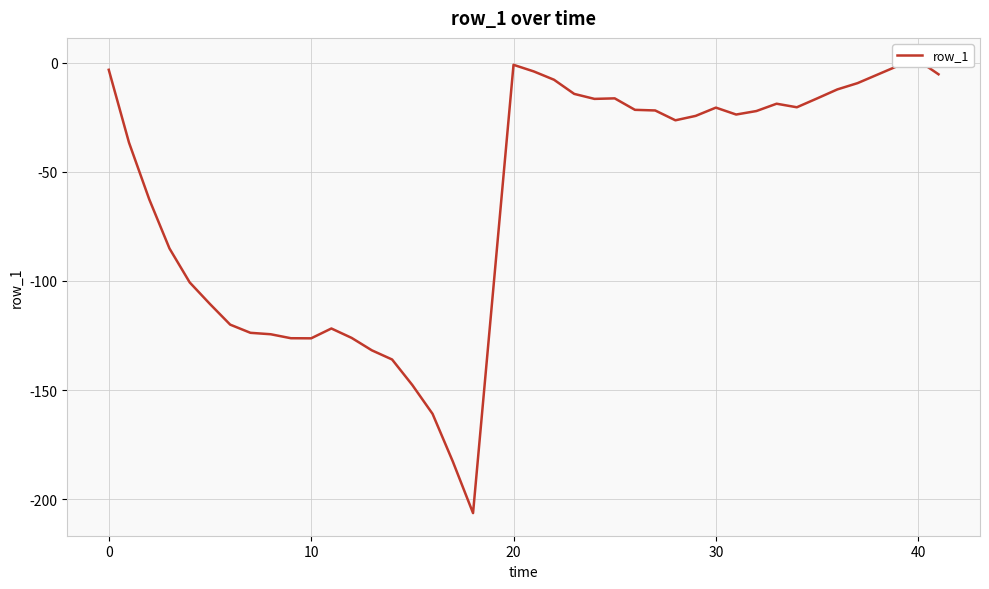

The chart shows a value of -76.3 at 14. True or false?

False